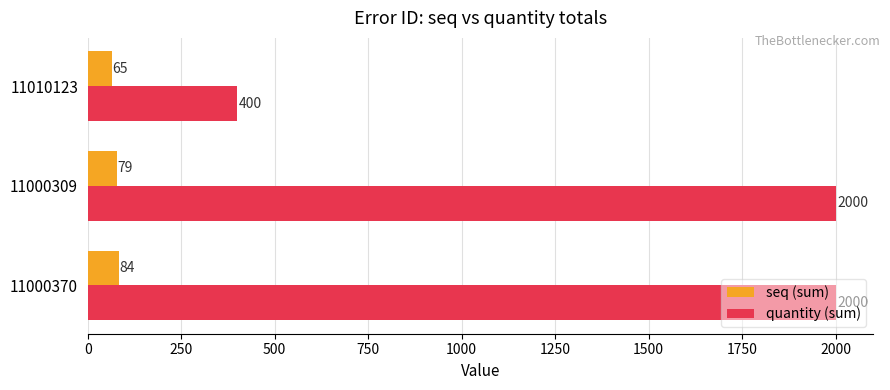

At which category is the sum across all series the highest?

11000370